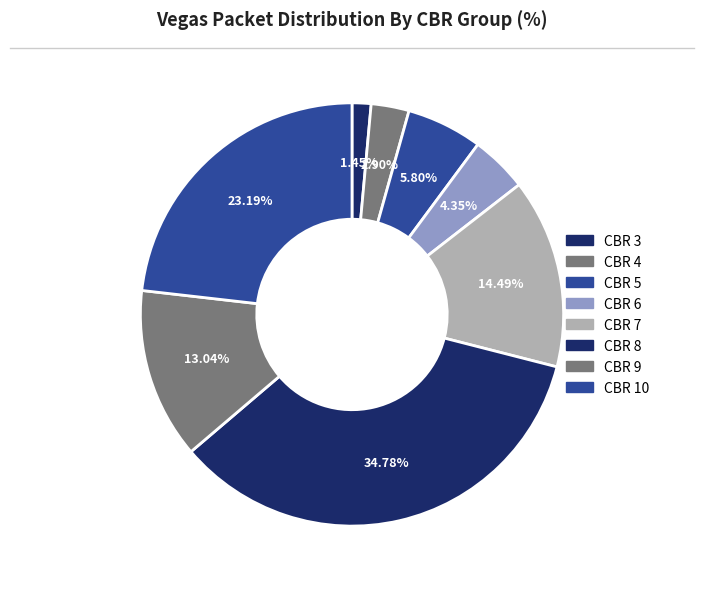

Count the number of slices in the pie.

8